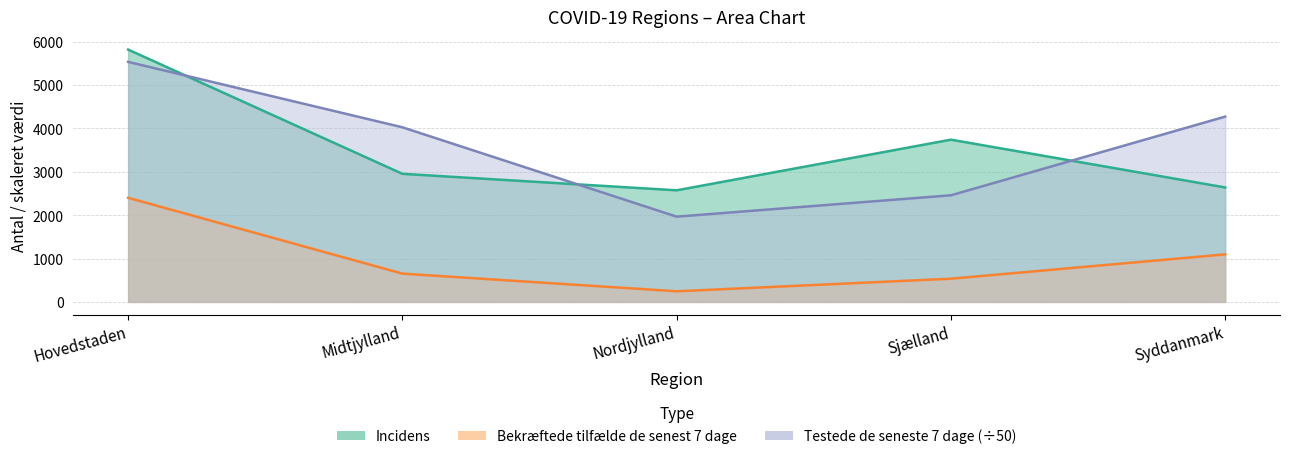

Reading left to right, what are all the values shown in this chart?

Incidens: 5815.0	2952.0	2572.0	3739.0	2638.0
Bekræftede tilfælde de senest 7 dage: 2399.0	652.0	245.0	535.0	1096.0
Testede de seneste 7 dage: 5531.7	4024.3	1964.9	2457.0	4270.2